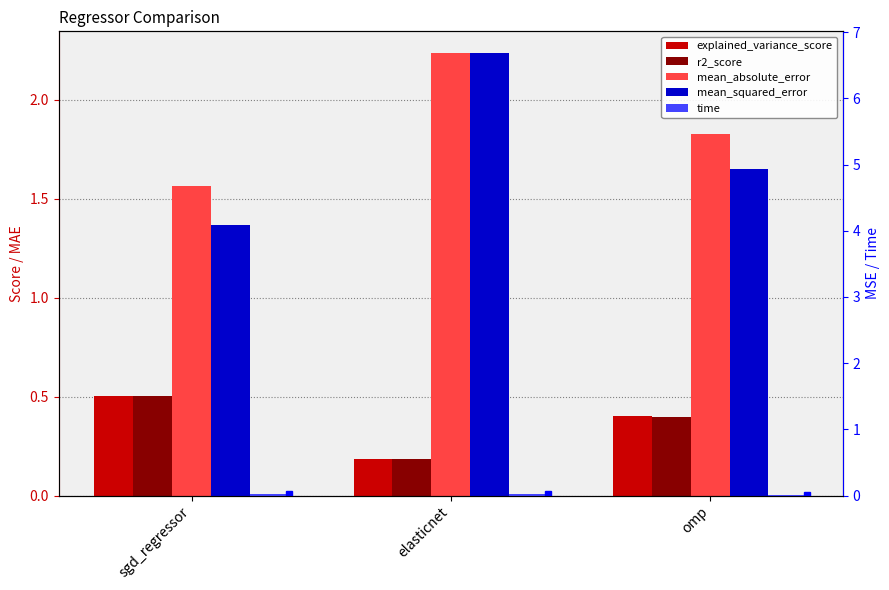

The value of r2_score at omp is 0.7. True or false?

False